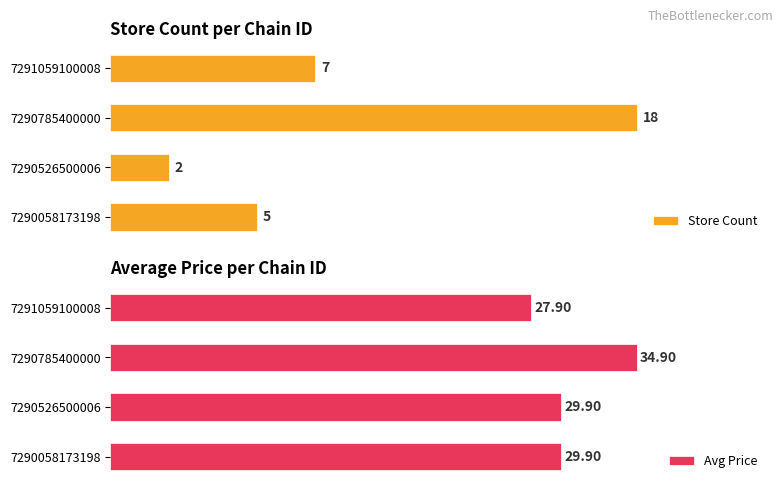

How many values in the Store Count series exceed 7?

1